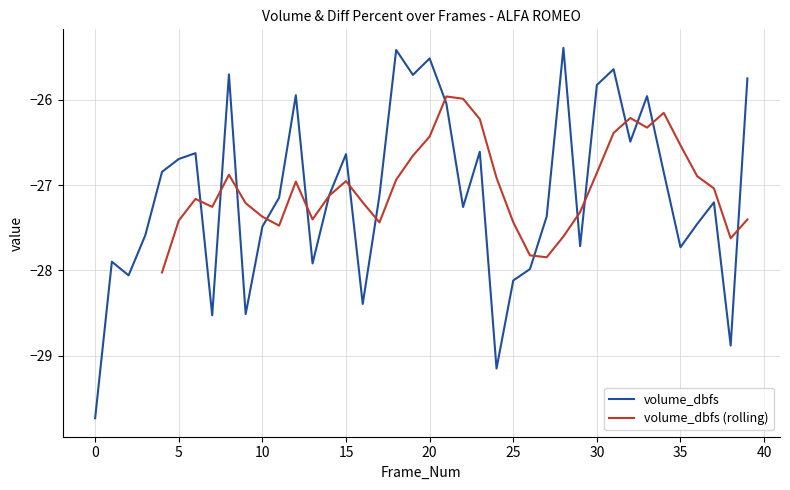

The chart shows a value of -29.1 at 24. True or false?

True